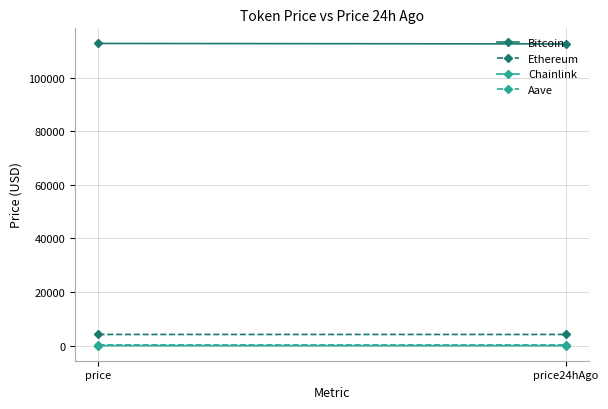

Count the number of data series in this chart.

4